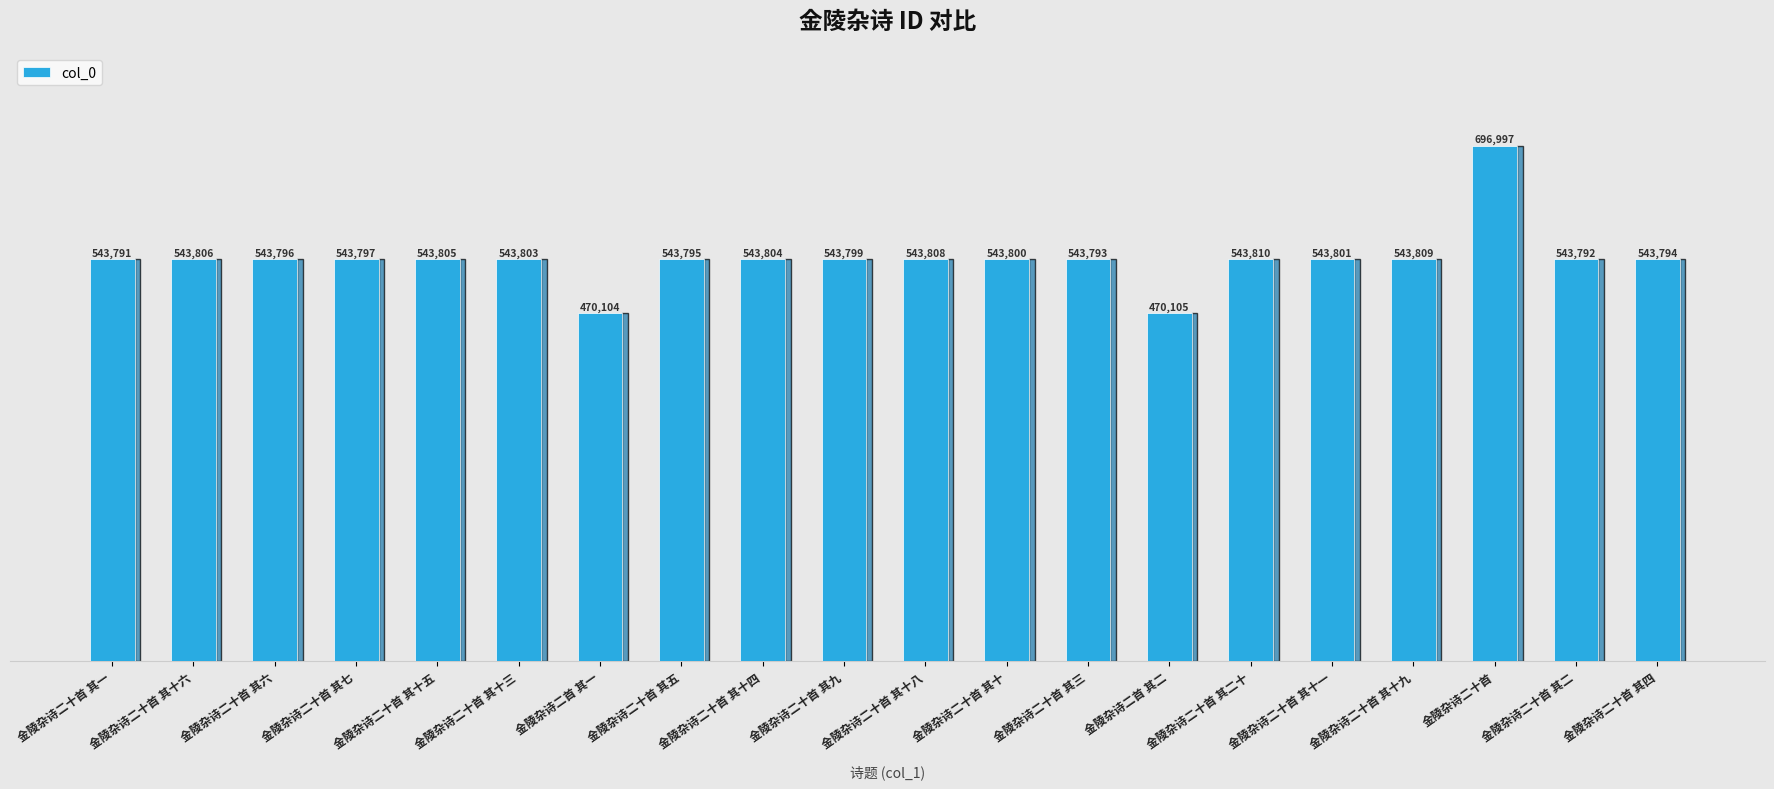

How many values are below 543800?

10